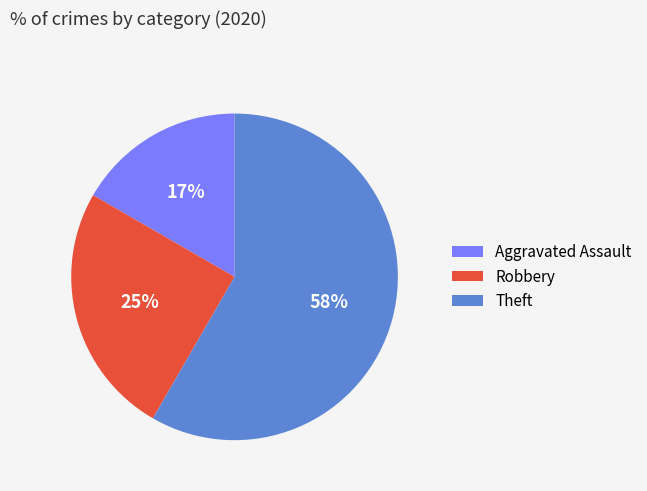

How many slices are in this pie chart?

3